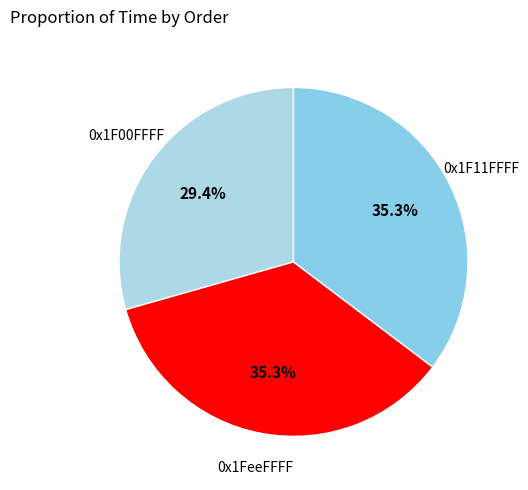

What is the ratio of the value at 0x1FeeFFFF to the value at 0x1F00FFFF?

1.2